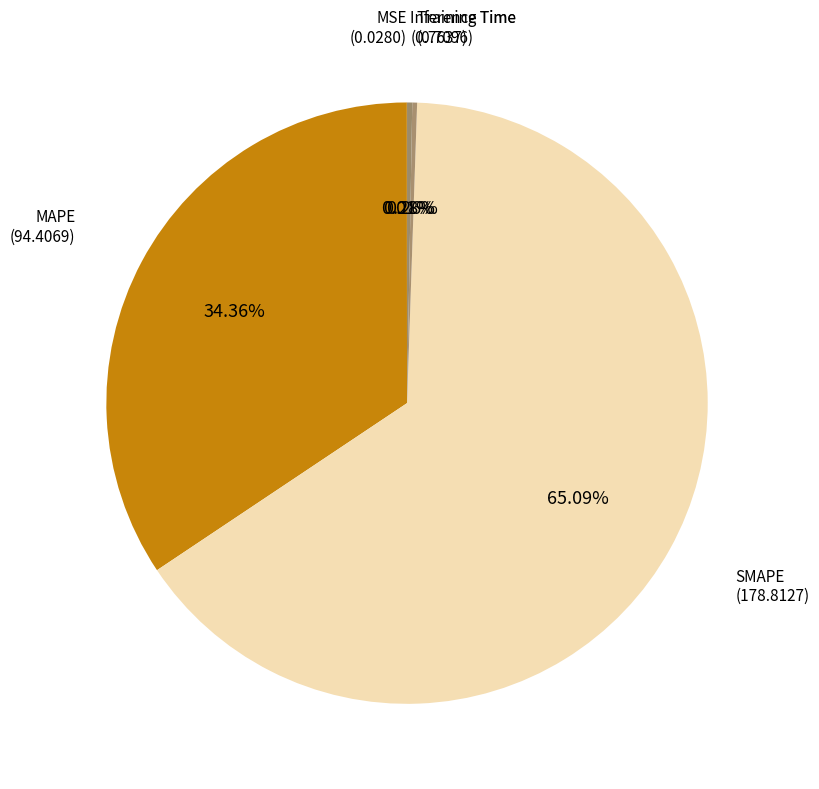

Rank the categories by value from lowest to highest.

MSE, Training Time, Inference Time, MAPE, SMAPE